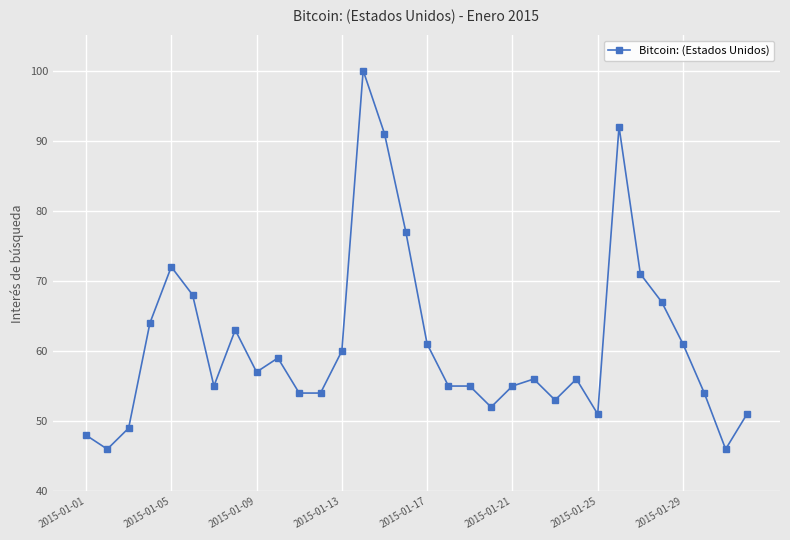

What is the value of the 28th point from the left?

67